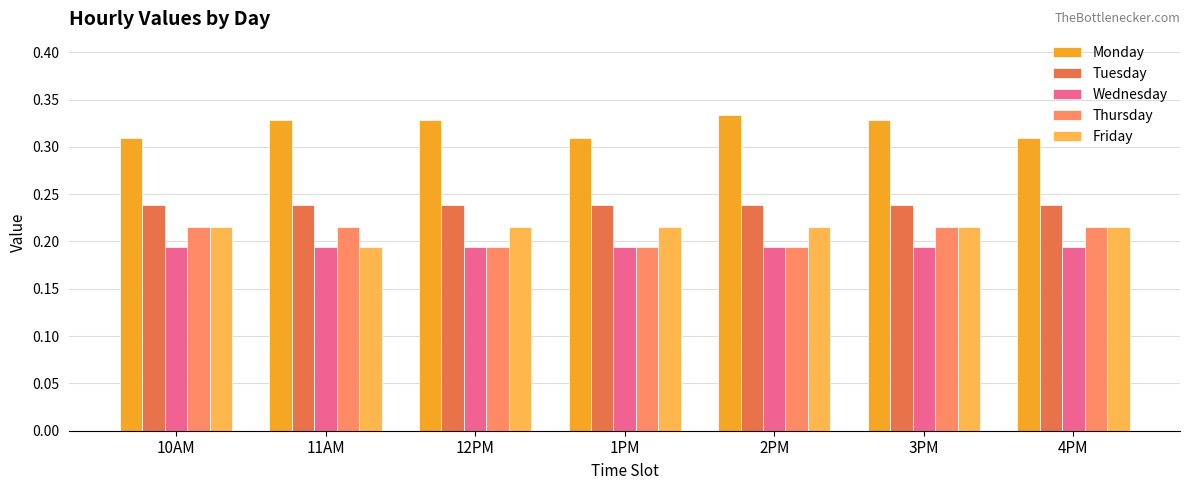

True or false: Thursday has a value of 0.1 at 2PM.

False